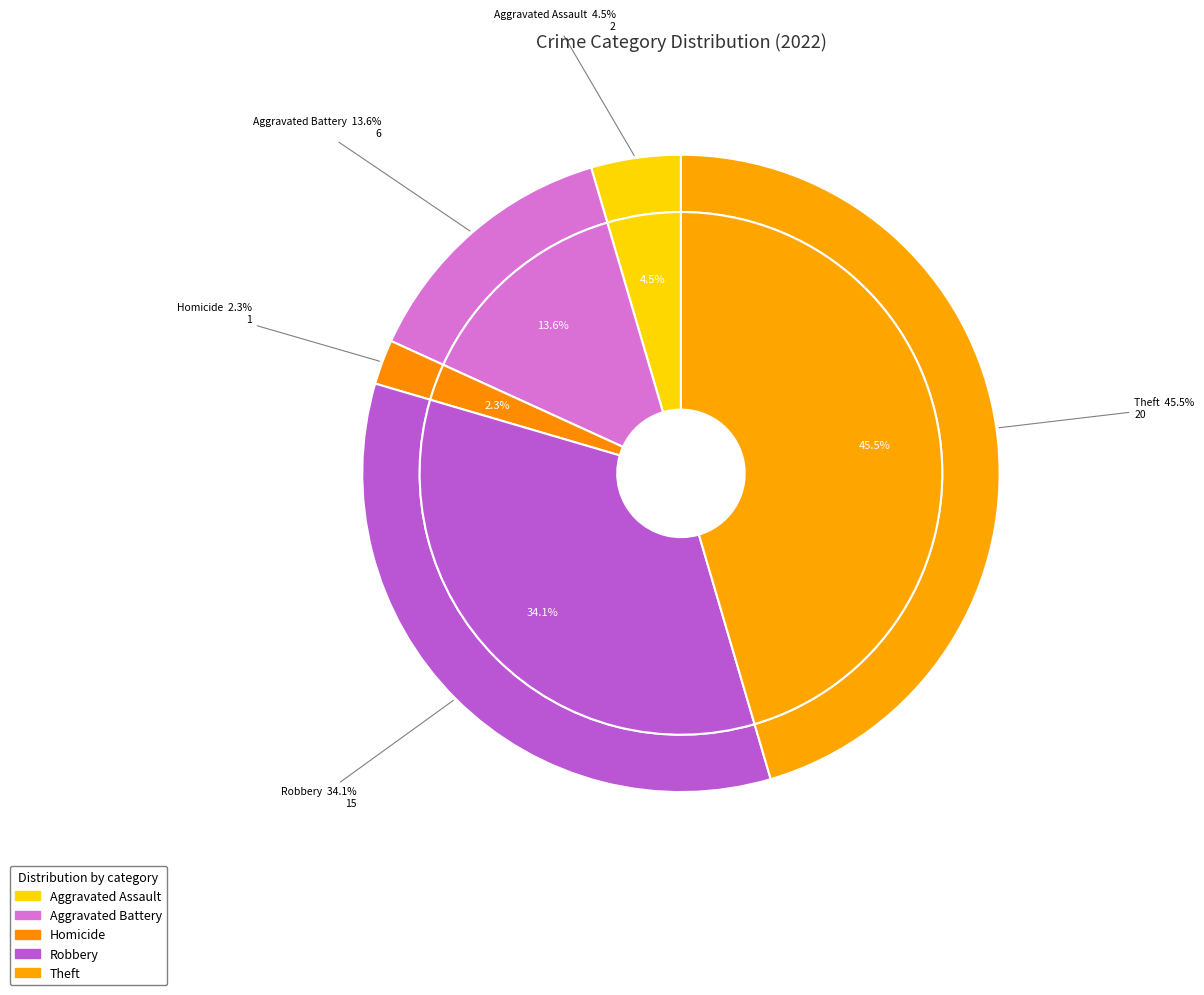

What percentage is the Robbery slice, to the nearest percent?

34%